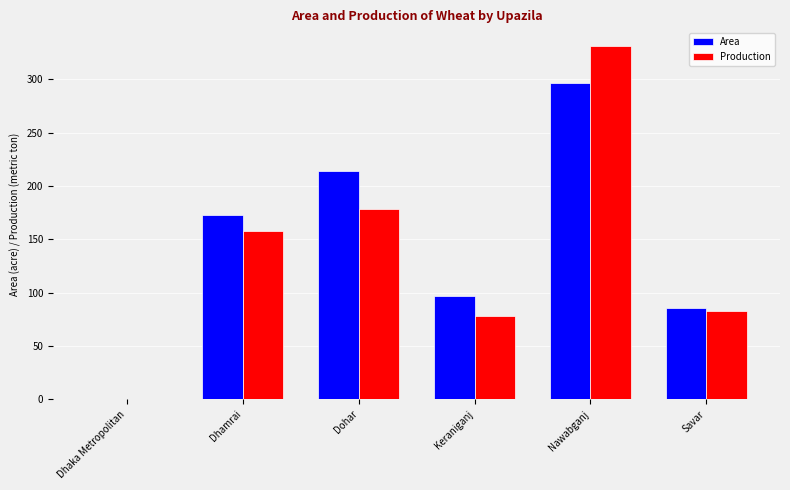

Which category has the highest value across all series?

Nawabganj